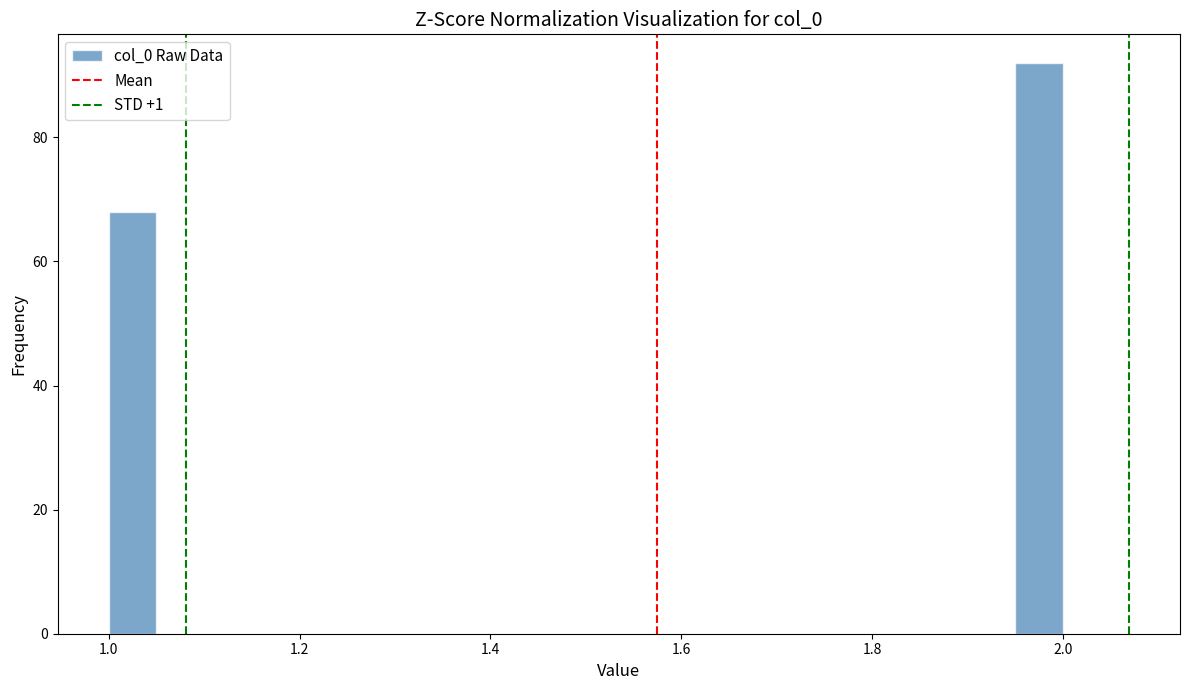

Read against the x-axis, roughly where is the centre of the tallest bar?

1.98